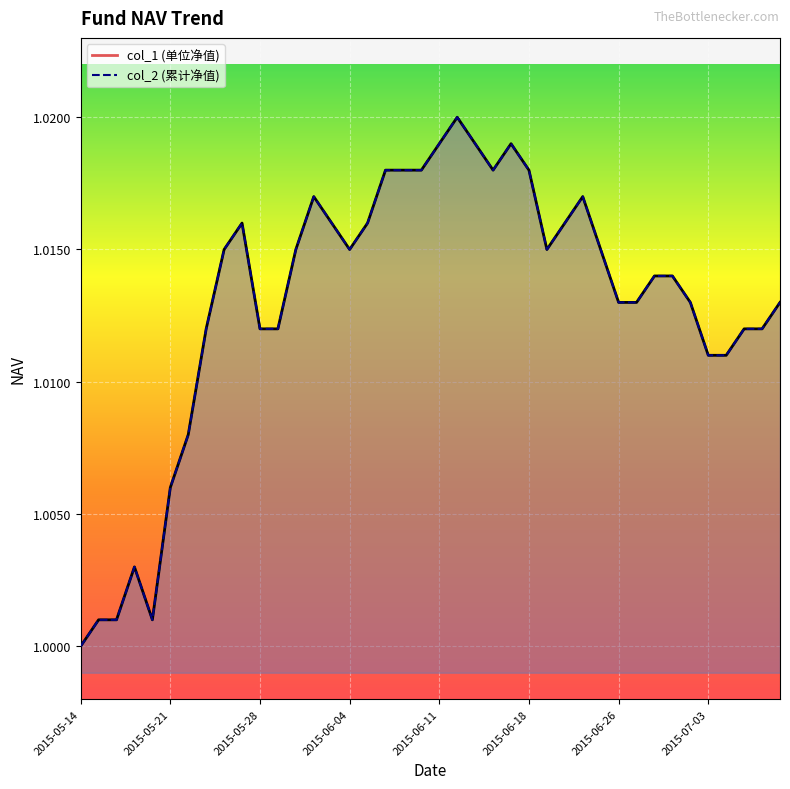

How many interior local peaks does the col_1 series have?

6